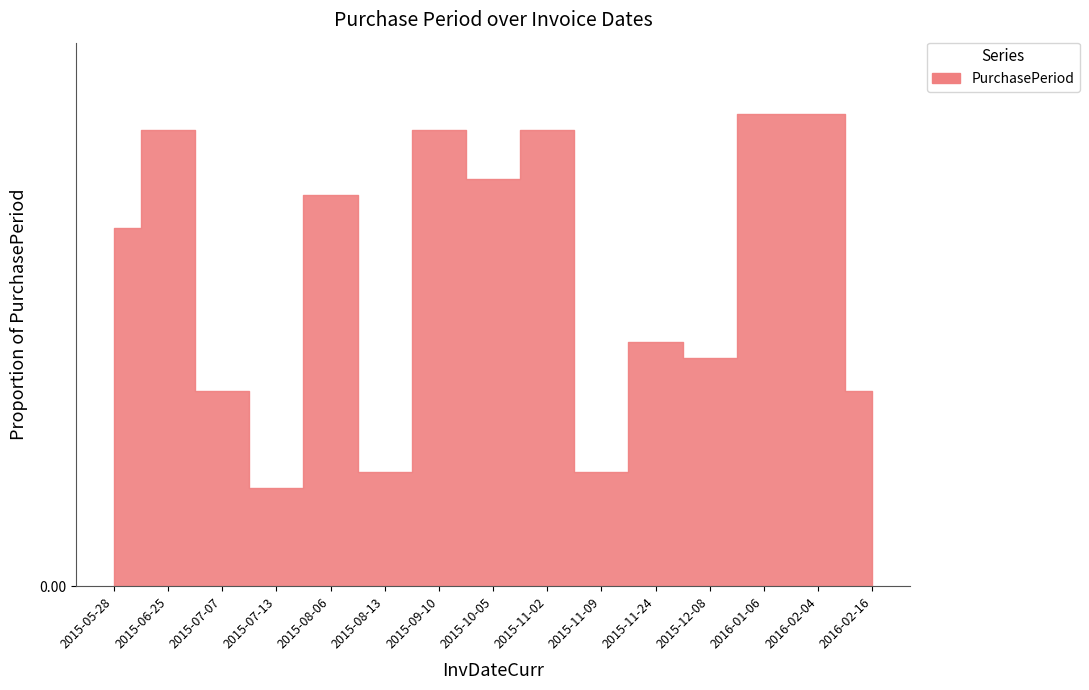

Reading right to left, transcribe all the data shown in this chart.

2016-02-16=0.0	2016-02-04=0.1	2016-01-06=0.1	2015-12-08=0.0	2015-11-24=0.1	2015-11-09=0.0	2015-11-02=0.1	2015-10-05=0.1	2015-09-10=0.1	2015-08-13=0.0	2015-08-06=0.1	2015-07-13=0.0	2015-07-07=0.0	2015-06-25=0.1	2015-05-28=0.1